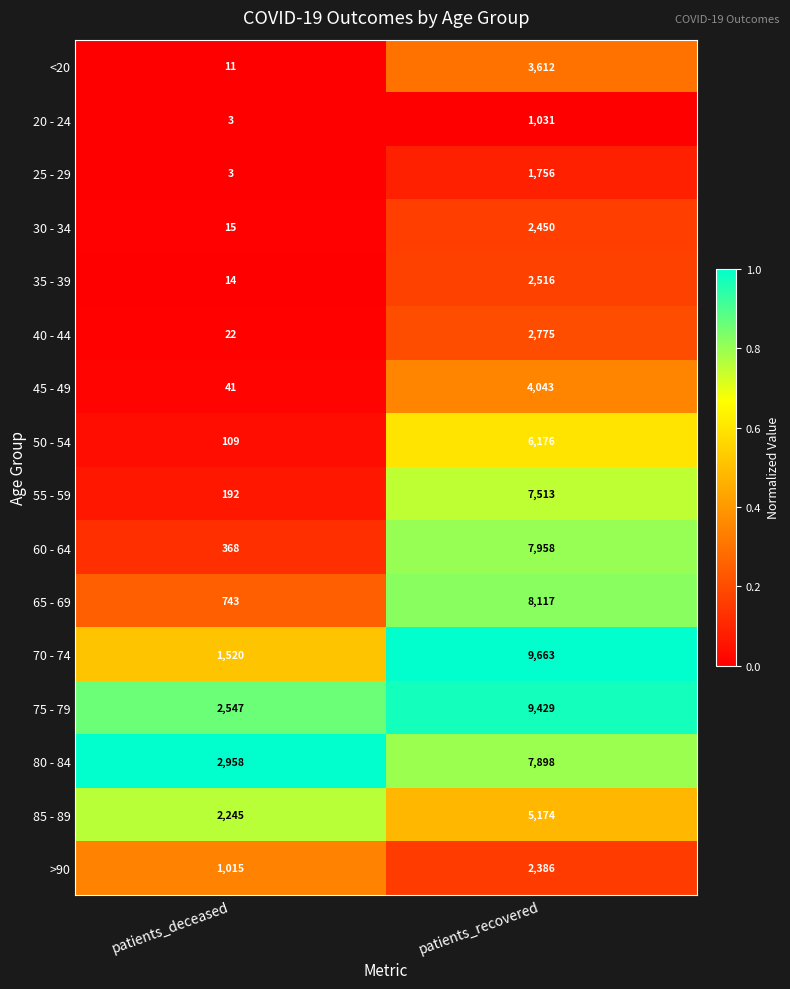

List the series in order of their peak value, highest first.

70 - 74, 75 - 79, 65 - 69, 60 - 64, 80 - 84, 55 - 59, 50 - 54, 85 - 89, 45 - 49, <20, 40 - 44, 35 - 39, 30 - 34, >90, 25 - 29, 20 - 24